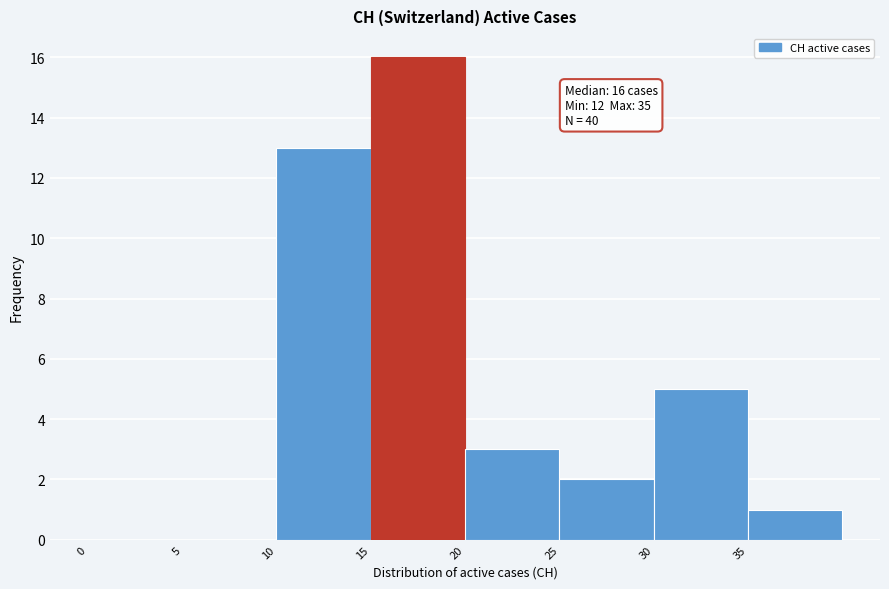

Over which range of the x-axis is the bar tallest?

15 to 20